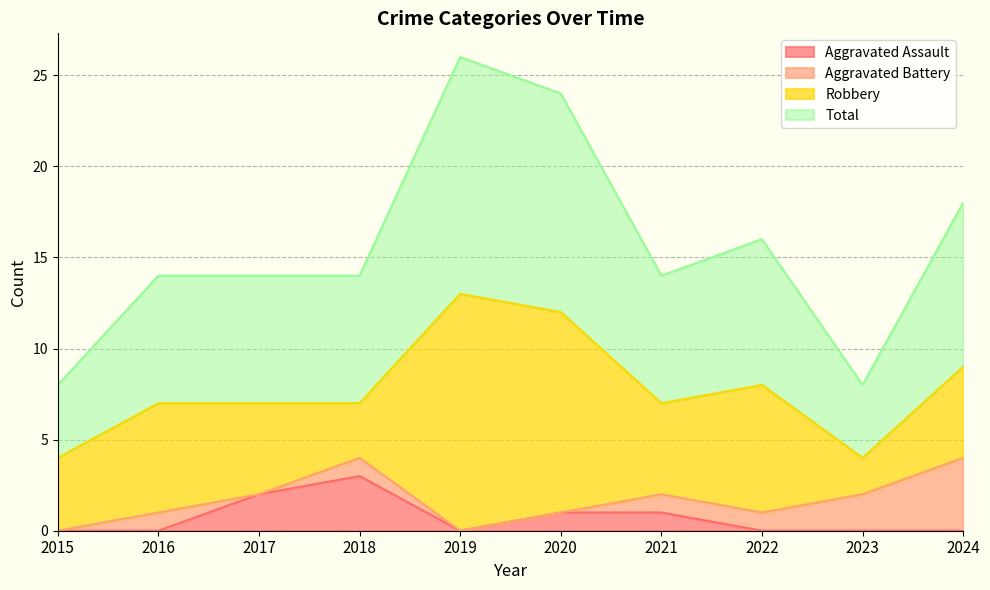

Between 2015 and 2020, which is larger?

2020